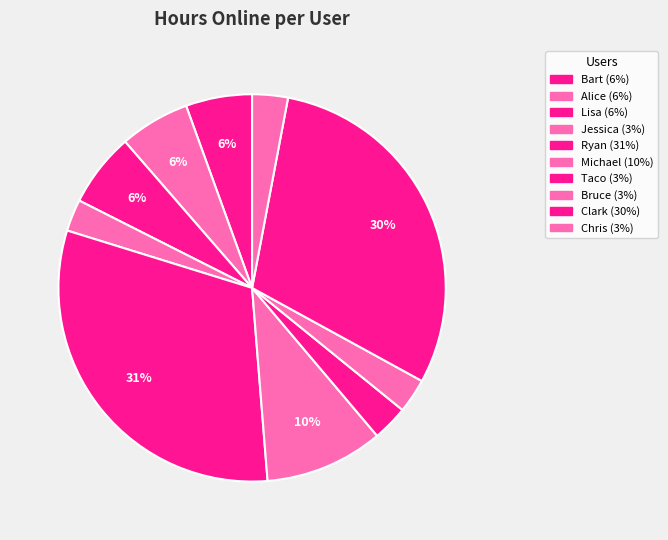

How many segments does this pie chart have?

10